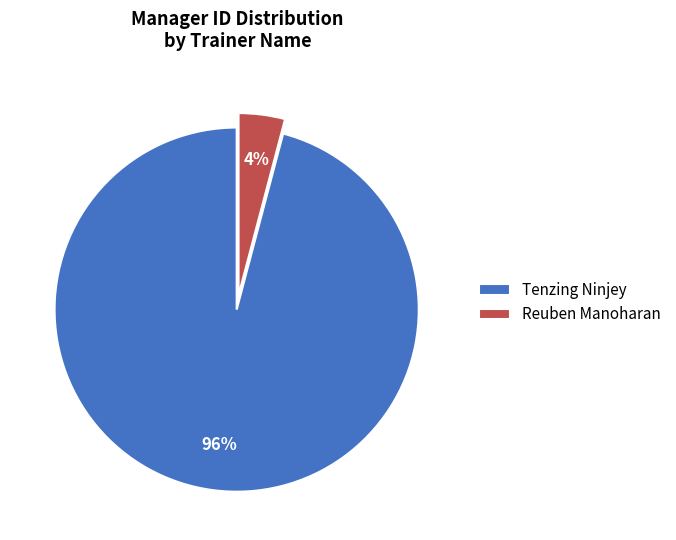

To the nearest percent, what portion does Tenzing Ninjey represent?

96%